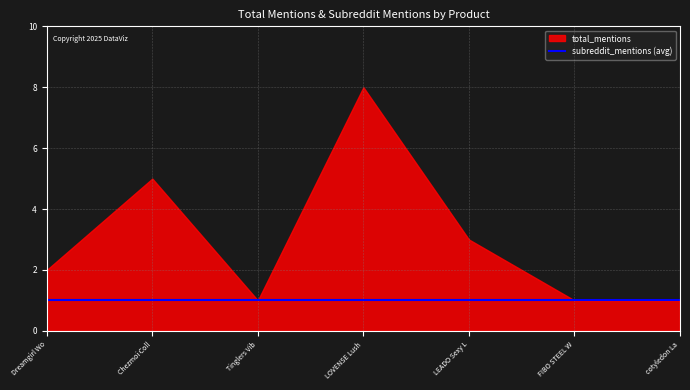

What position from the left is cotyledon Lady Floral Full Lace Back?

7